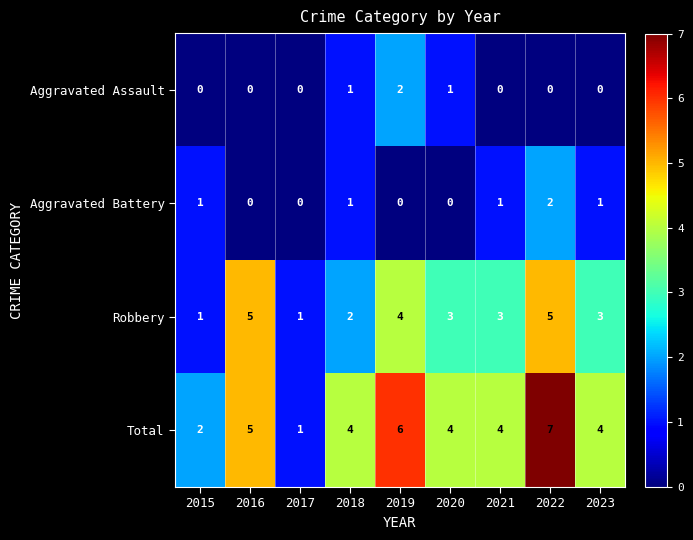

What is the difference between the Total values at 2023 and 2017?

3